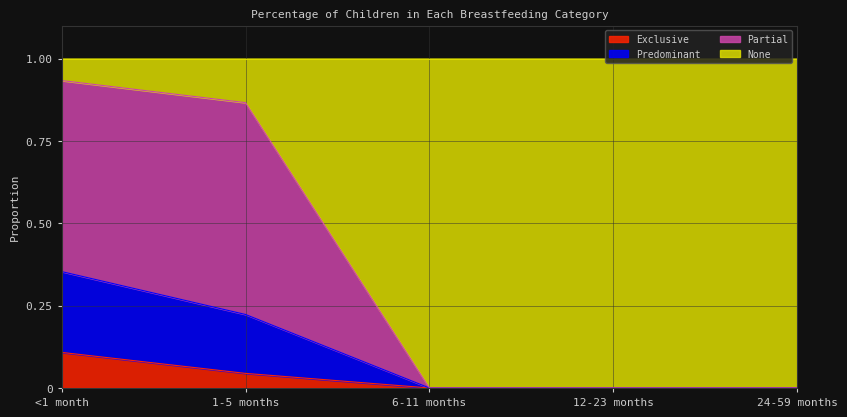

How many data points in Exclusive are above 0?

2